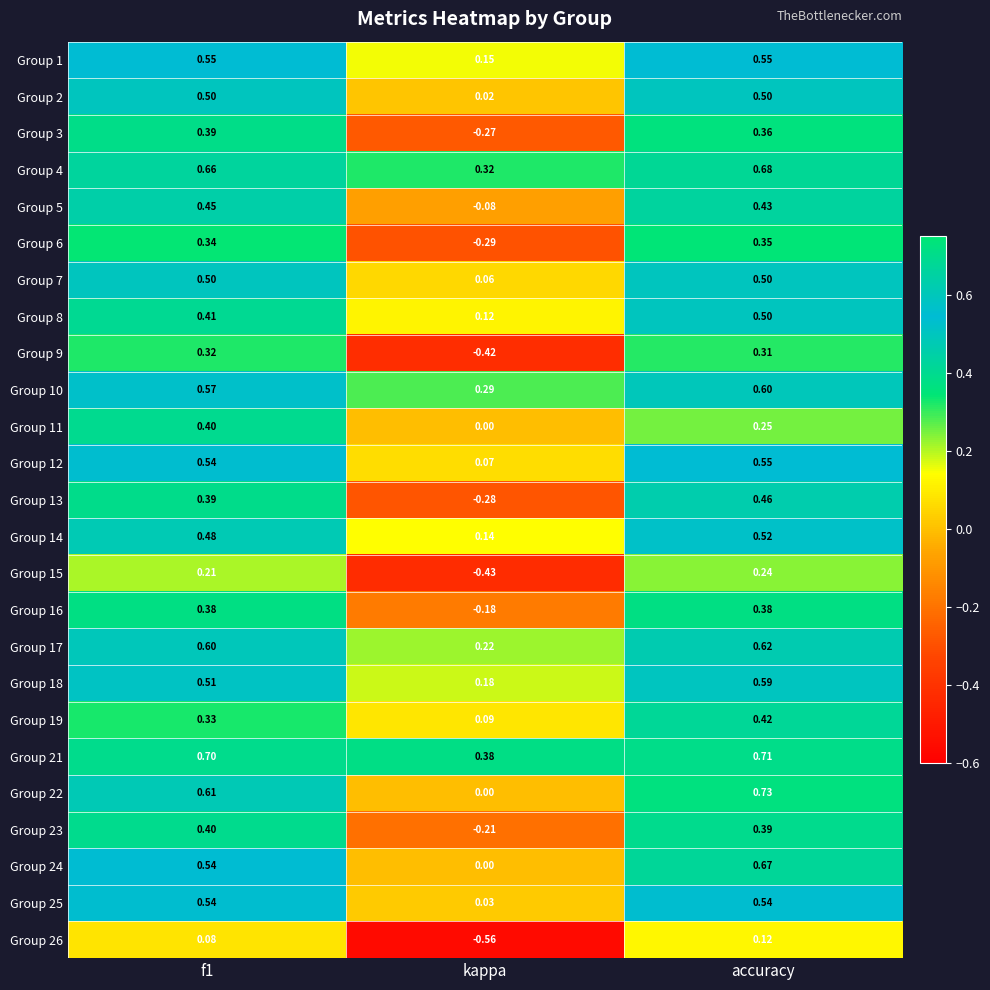

At which category is the sum across all series the highest?

accuracy